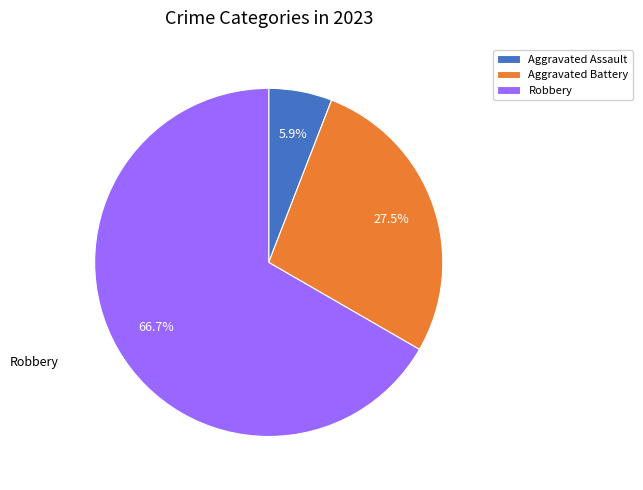

Is there any slice that represents more than half of the pie?

Yes